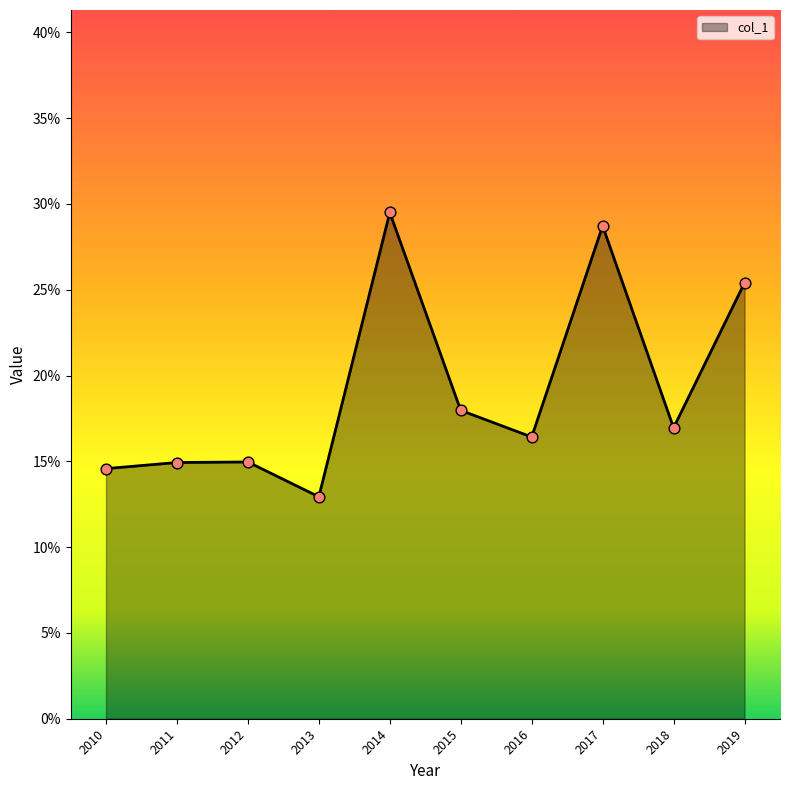

Is this an area chart (filled region under the line)?

Yes